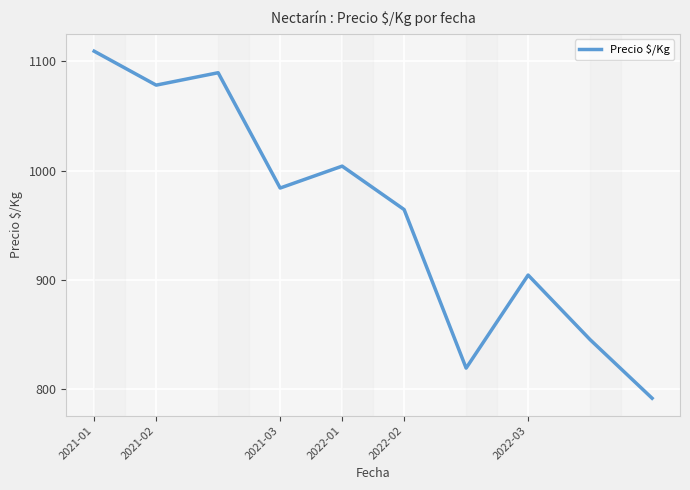

Reading left to right, what are all the values shown in this chart?

1109.0	1078.0	1089.3	984.0	1004.0	964.3	819.5	904.5	845.5	792.0